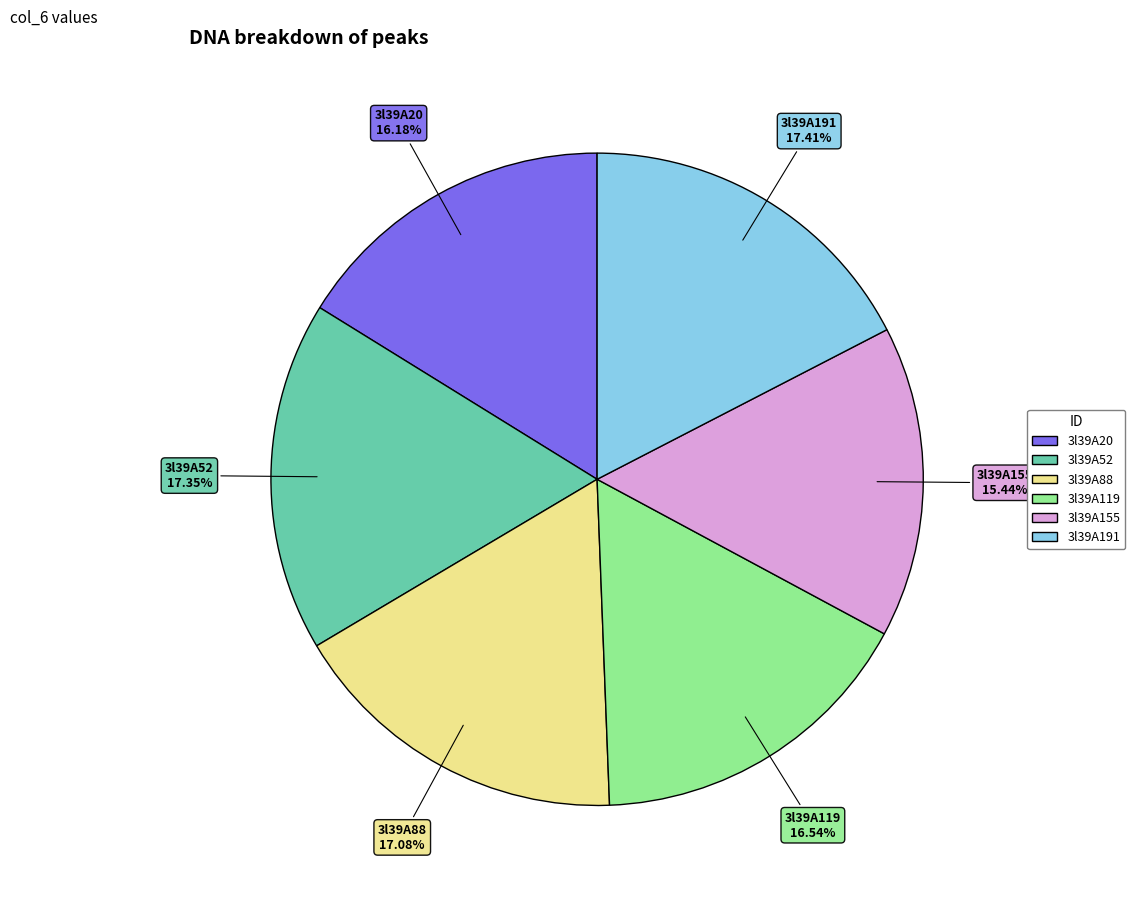

Which has a higher value, 3l39A119 or 3l39A155?

3l39A119